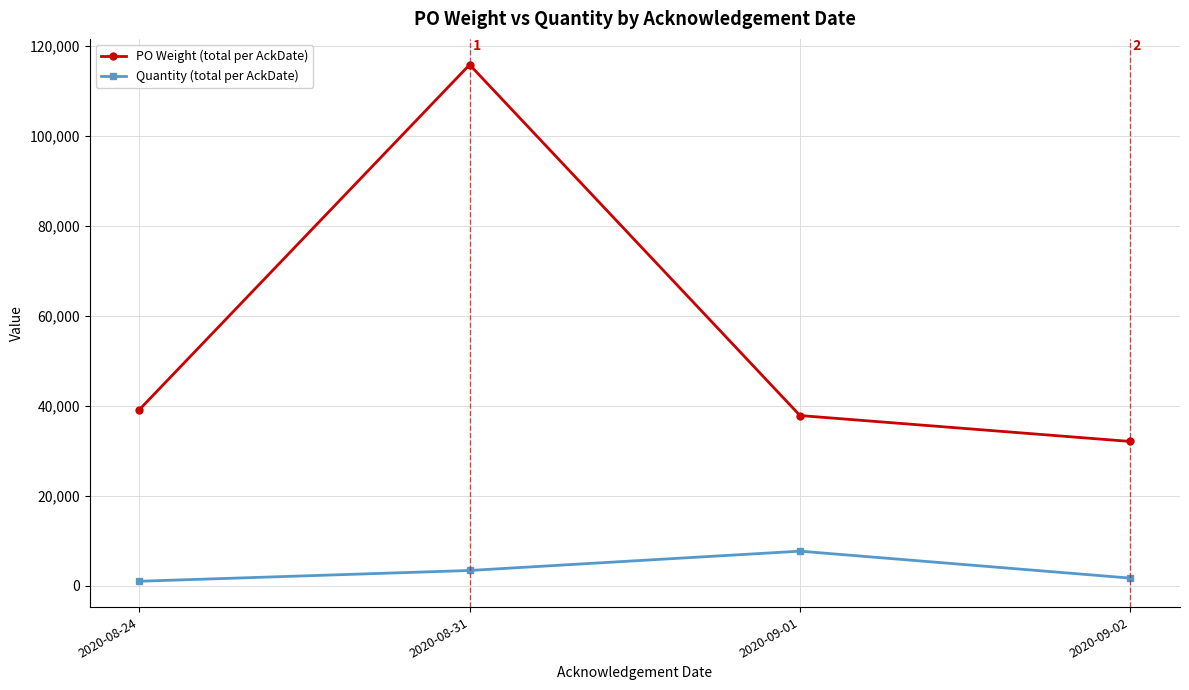

What is the label of the 2nd point from the right?

2020-09-01